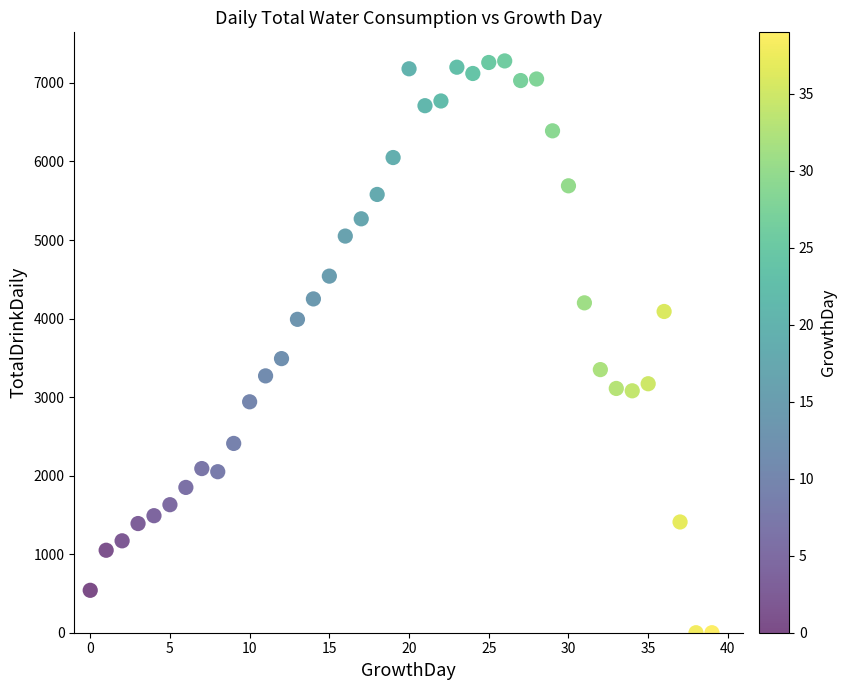

What Y value in the scatter plot is closest to 3640?

3490